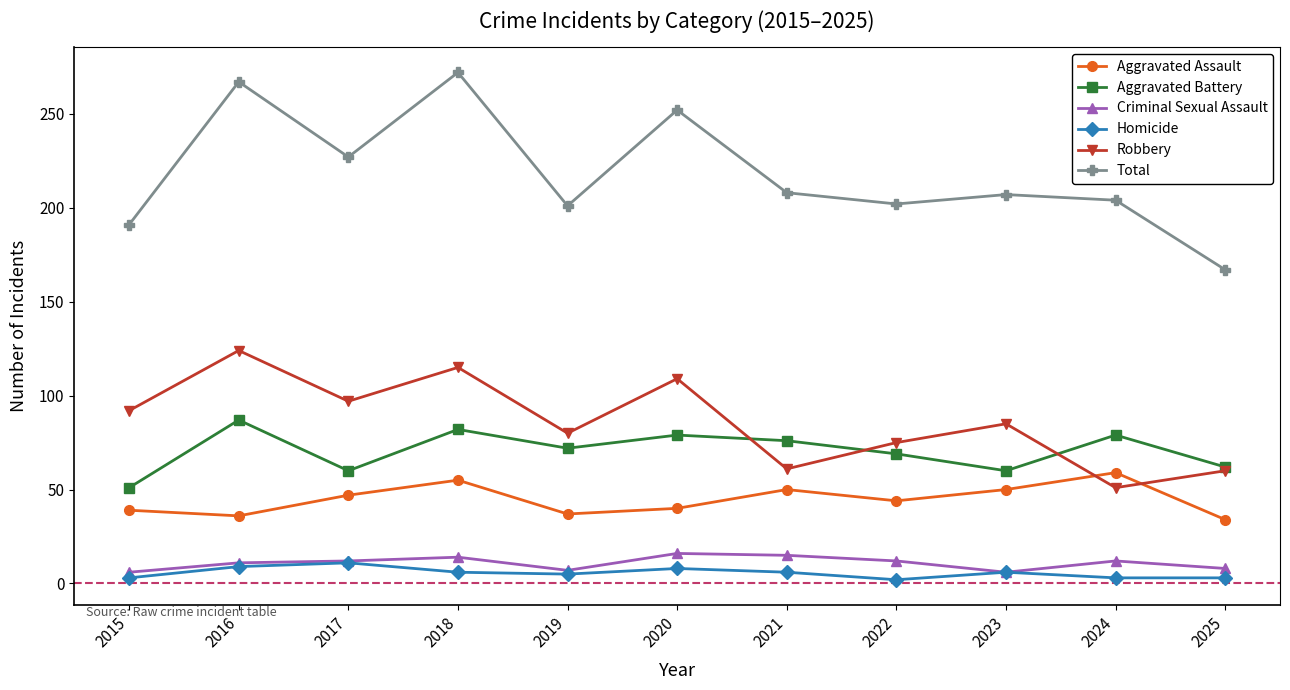

What is the difference between the highest and lowest values at 2022?

200